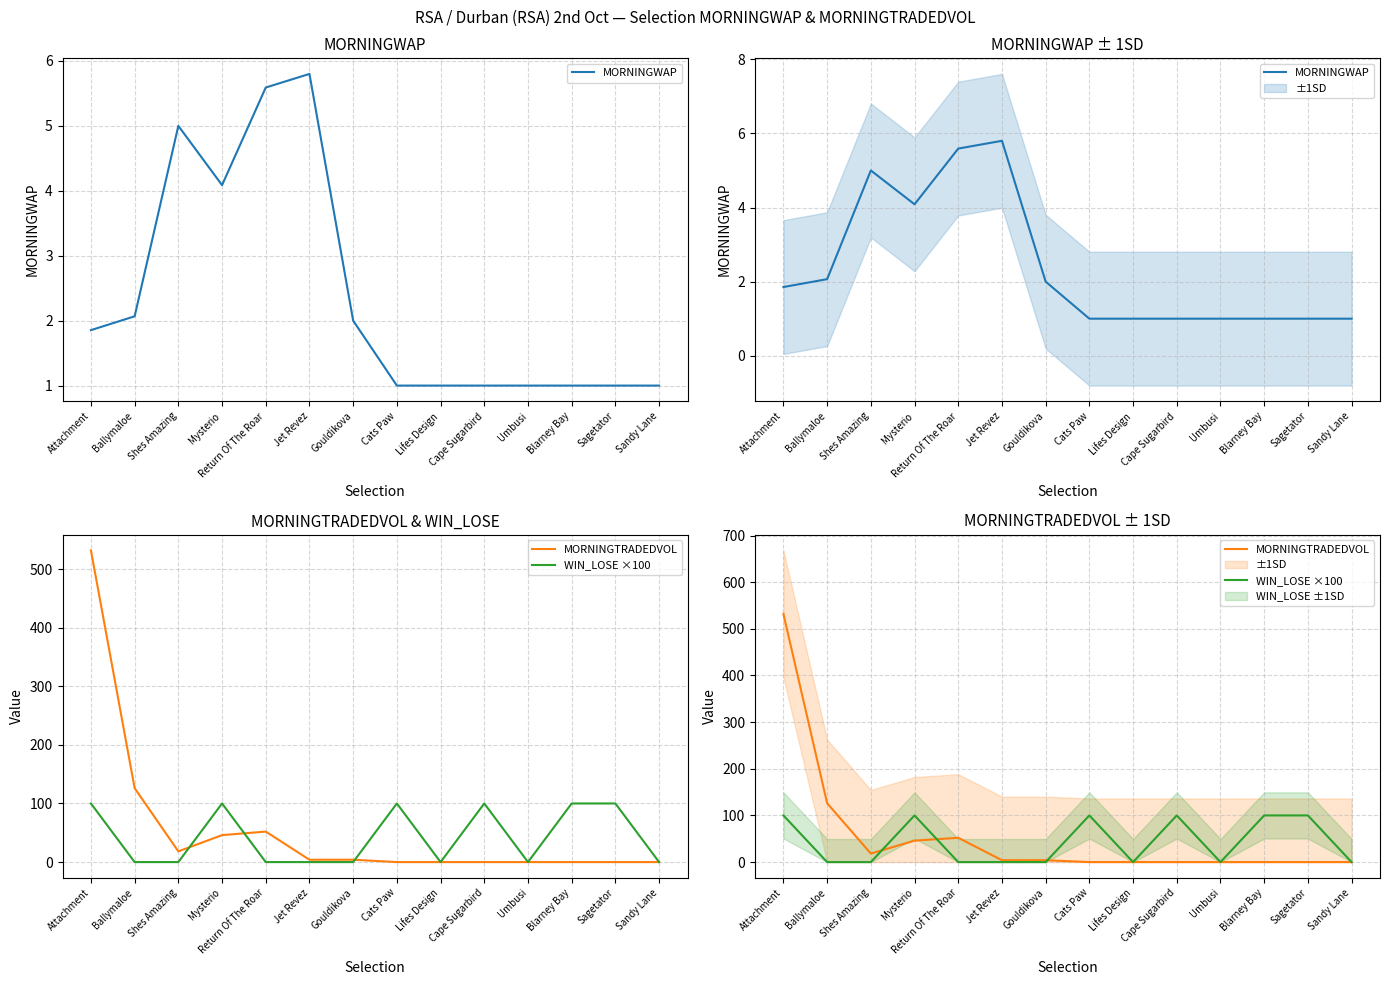

Which series has the largest total across all categories?

MORNINGTRADEDVOL